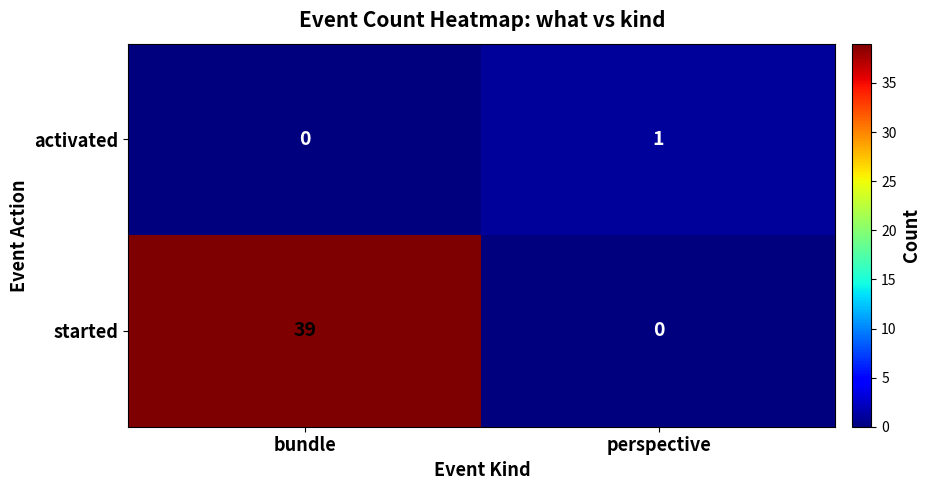

Which series has the largest total across all categories?

started